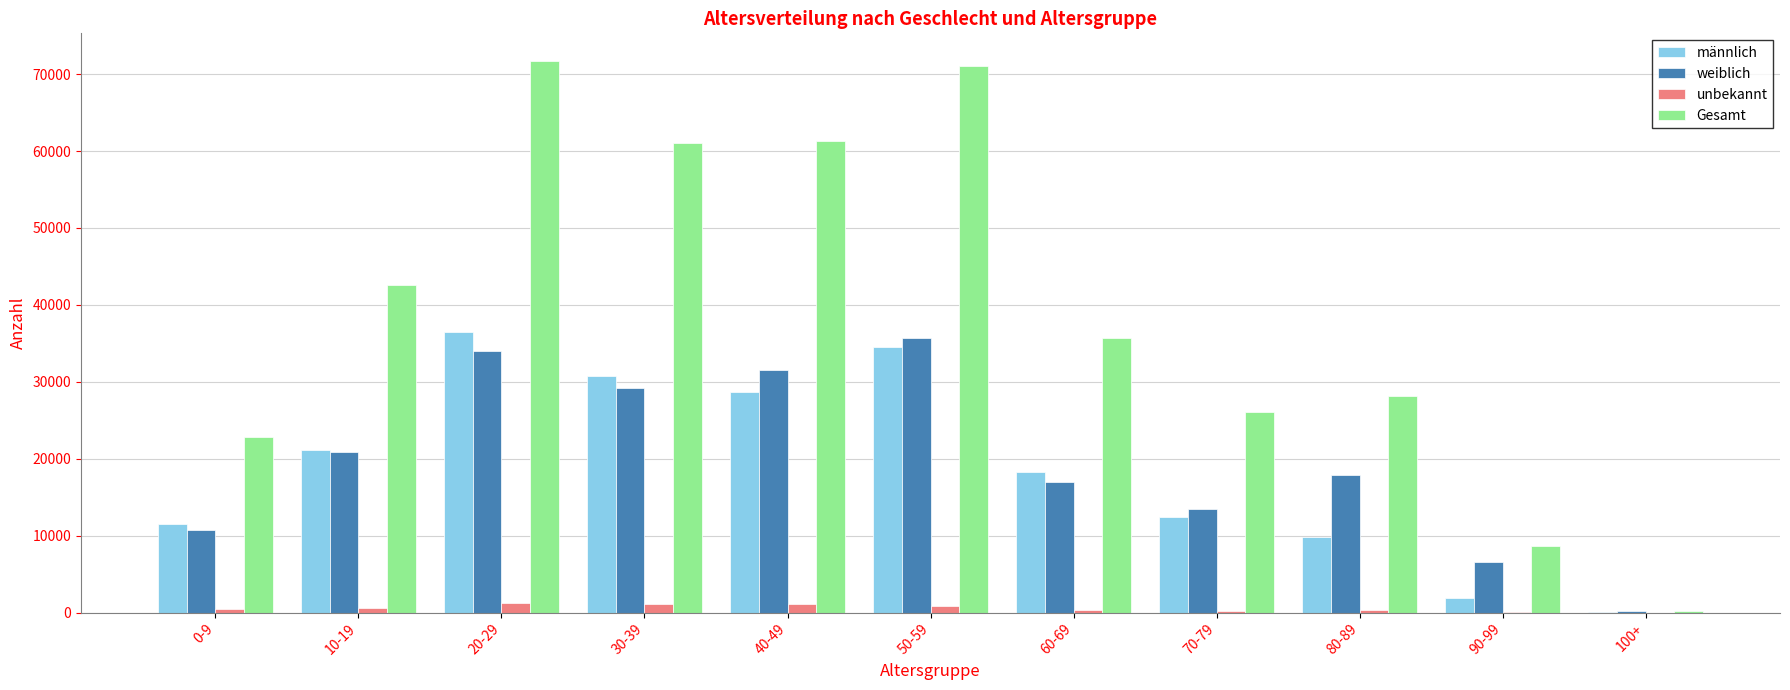

Read the weiblich value at 20-29, to the nearest 50.

34050